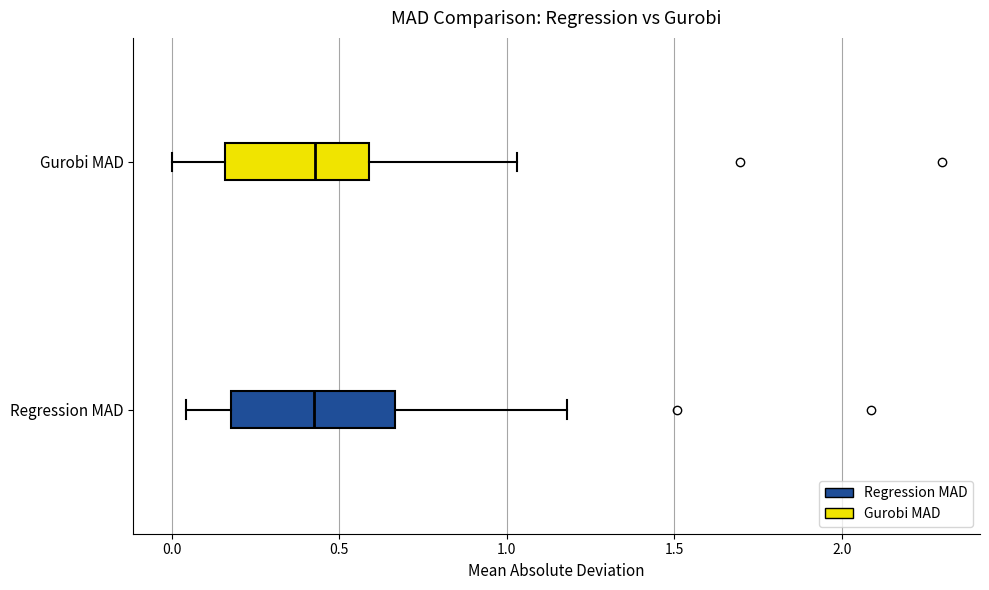

Reading bottom to top, read every box against the x-axis: the position of its median line, the range the box covers, and the ends of its whiskers. The values are not printed on the chart, so give them approximately, as read against the axis.

Regression MAD: median 0.45, box 0.20 to 0.65, whiskers 0.05 to 1.20
Gurobi MAD: median 0.45, box 0.15 to 0.60, whiskers 0.00 to 1.05